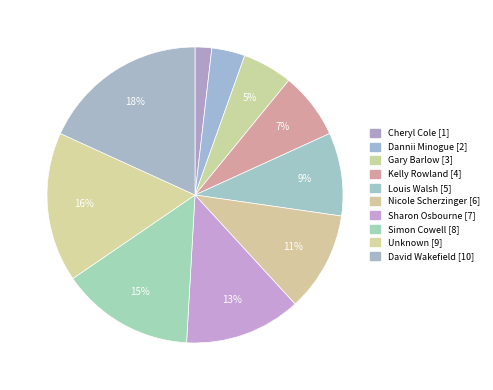

Which category has the smallest portion of the pie?

Cheryl Cole